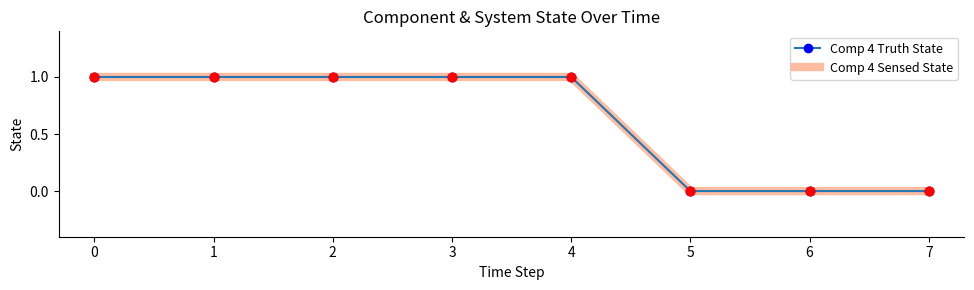

At how many categories does at least one series exceed 0?

5